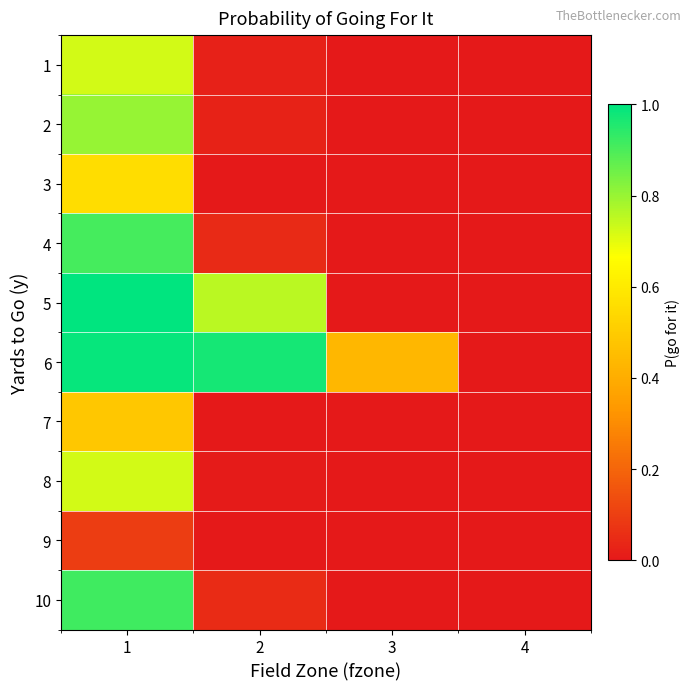

Reading left to right, transcribe all the data shown in this chart.

1: 1=0.7	2=0.0	3=0.0	4=0.0
2: 1=0.8	2=0.0	3=0.0	4=0.0
3: 1=0.6	2=0.0	3=0.0	4=0.0
4: 1=0.9	2=0.0	3=0.0	4=0.0
5: 1=1.0	2=0.8	3=0.0	4=0.0
6: 1=1.0	2=1.0	3=0.4	4=0.0
7: 1=0.5	2=0.0	3=0.0	4=0.0
8: 1=0.7	2=0.0	3=0.0	4=0.0
9: 1=0.1	2=0.0	3=0.0	4=0.0
10: 1=0.9	2=0.0	3=0.0	4=0.0